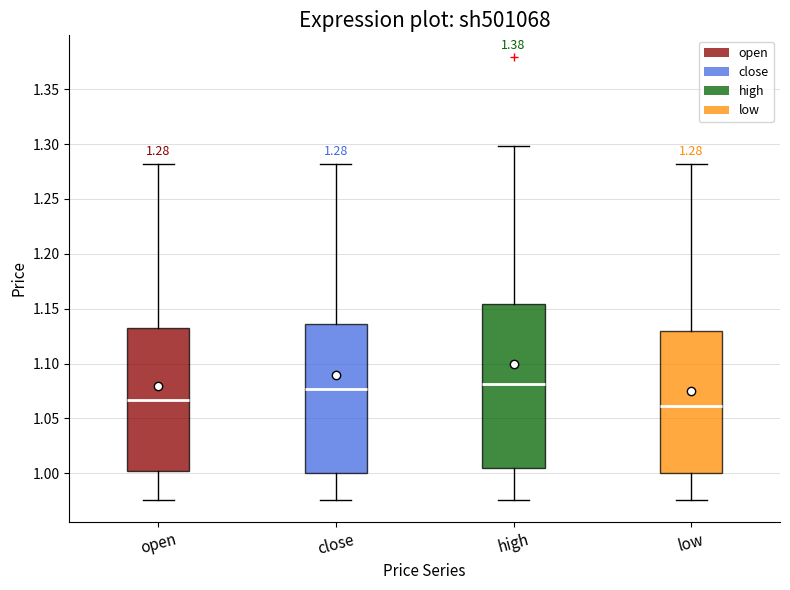

Which box is the tallest, from its lower edge to its upper edge?

high